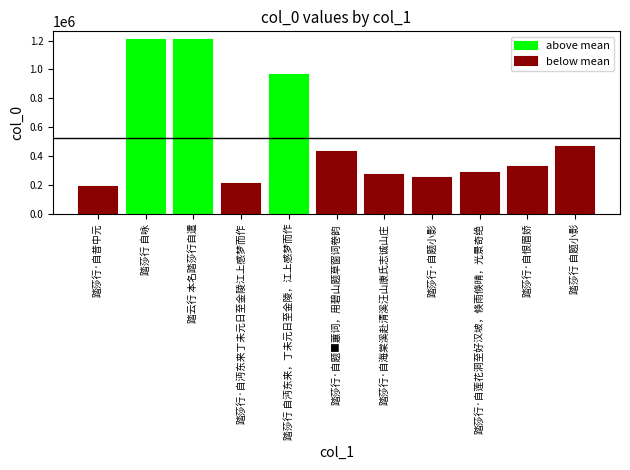

How many positive values does the above mean series have?

3